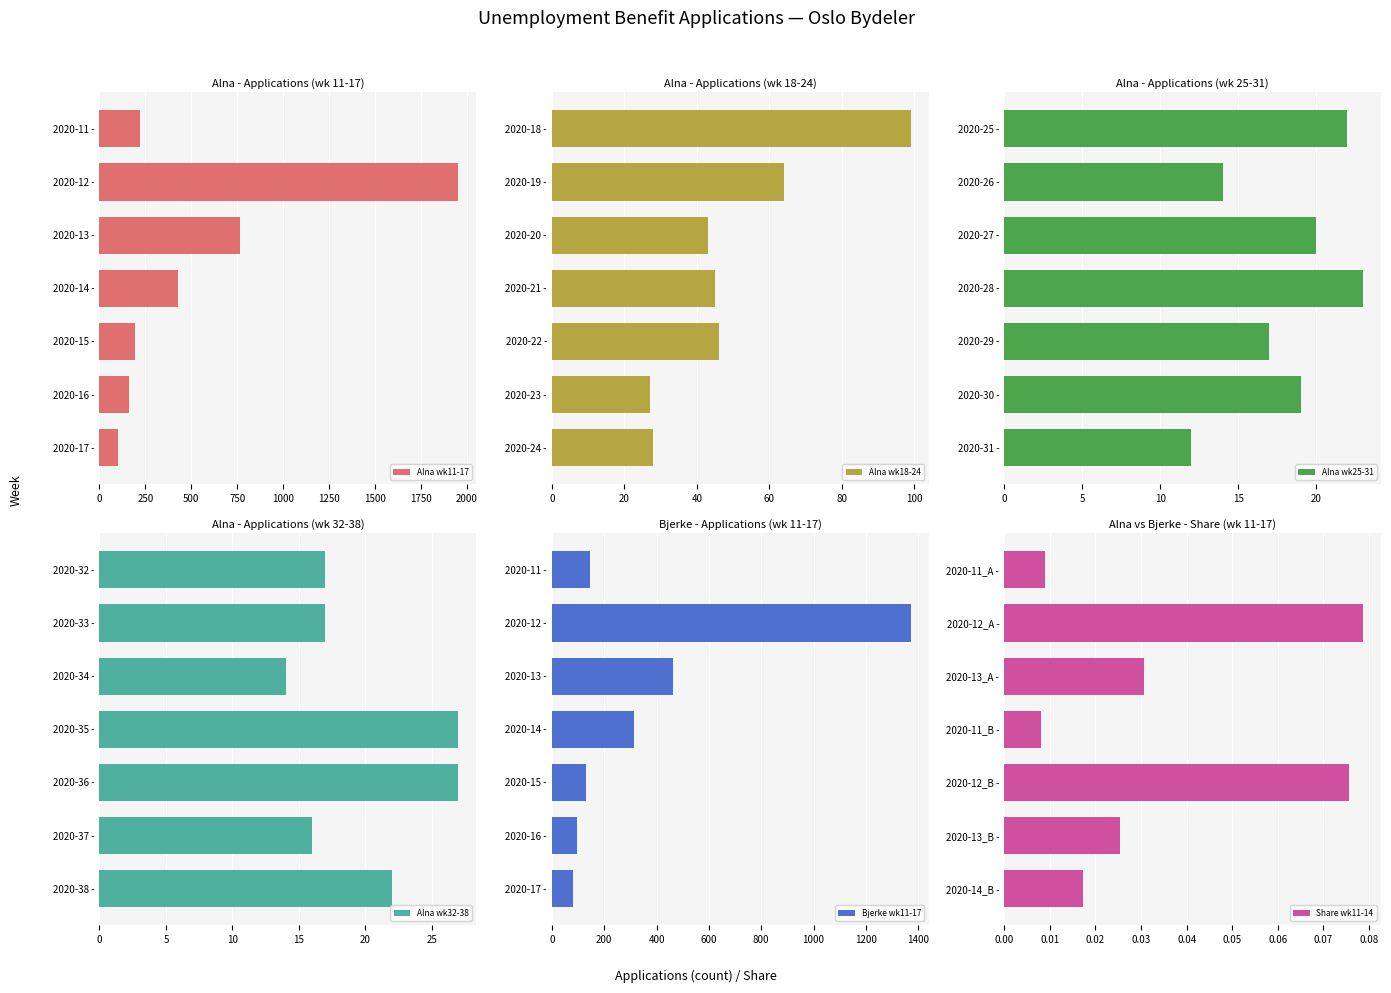

What is the sum of all Alna wk11-17 values?

3820